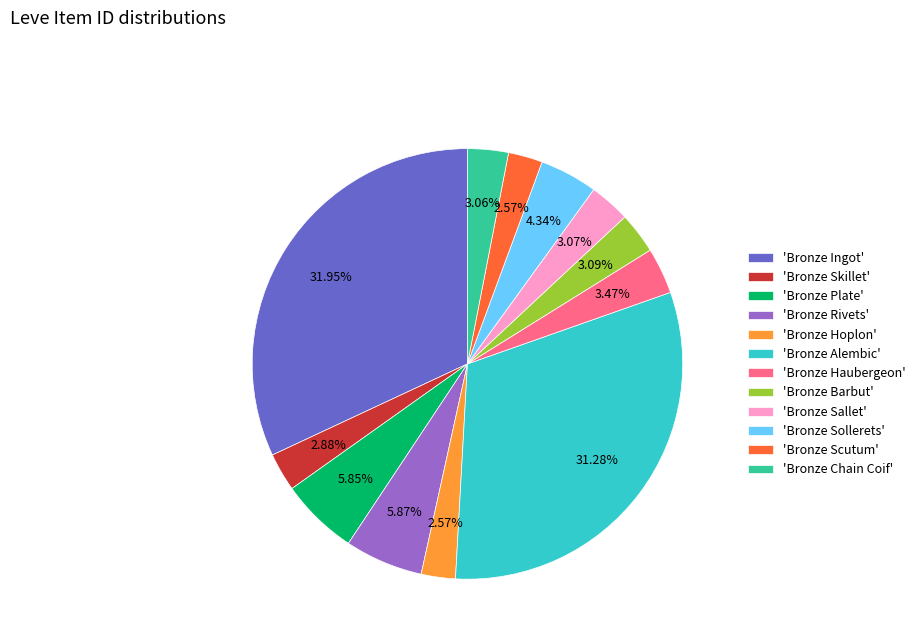

Combined, do 'Bronze Rivets' and 'Bronze Sallet' account for over 50%?

No